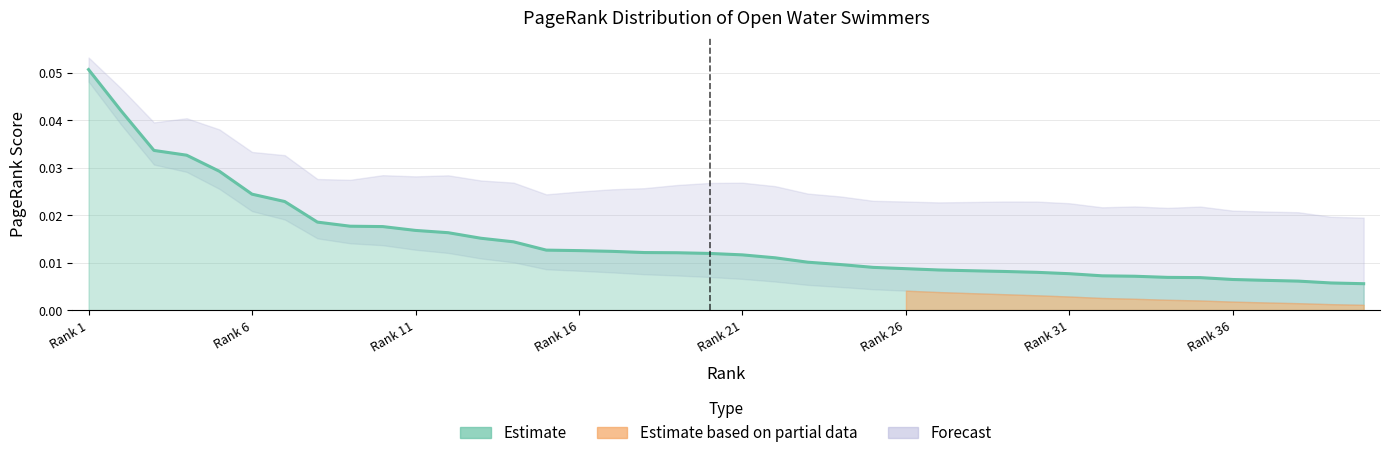

How many values are between 0 and 1?

40